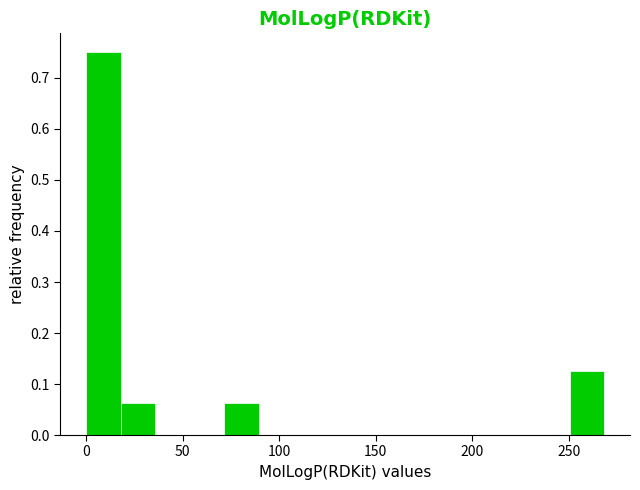

Around what value on the x-axis is the tallest bar? Give the approximate position of its centre, as read against the axis.

10